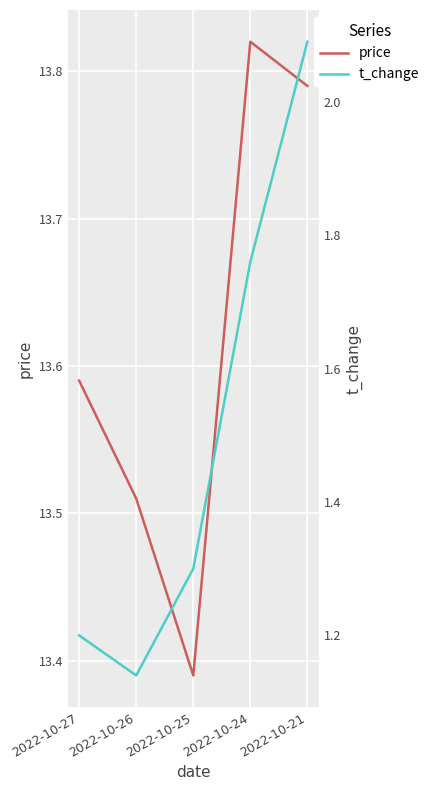

Which series has the largest range (max minus min)?

t_change